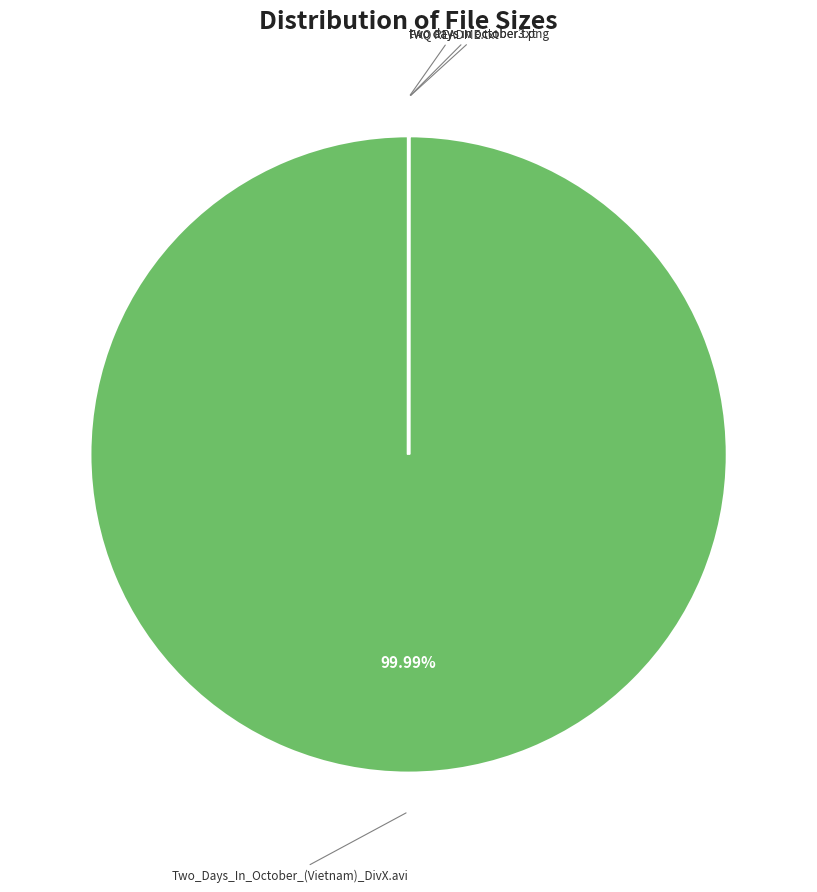

Is there a majority slice in this chart?

Yes